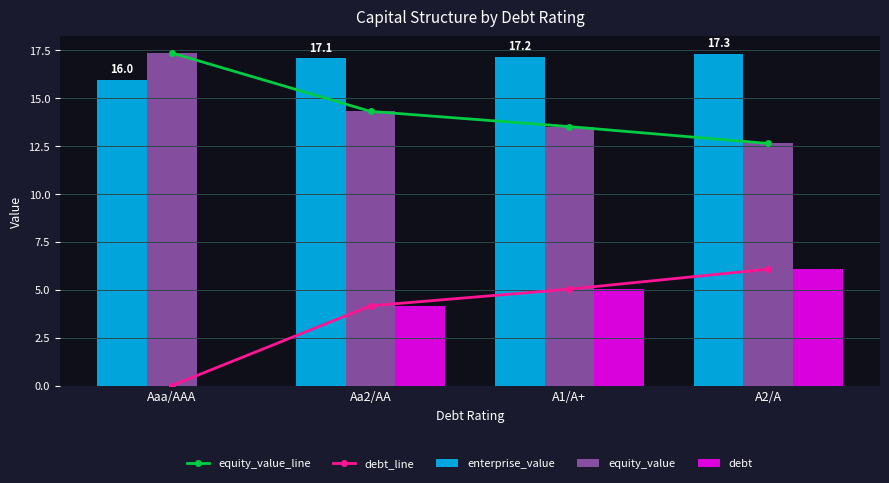

At Aa2/AA, list the series in order from largest to smallest.

enterprise_value, equity_value_line, equity_value, debt_line, debt